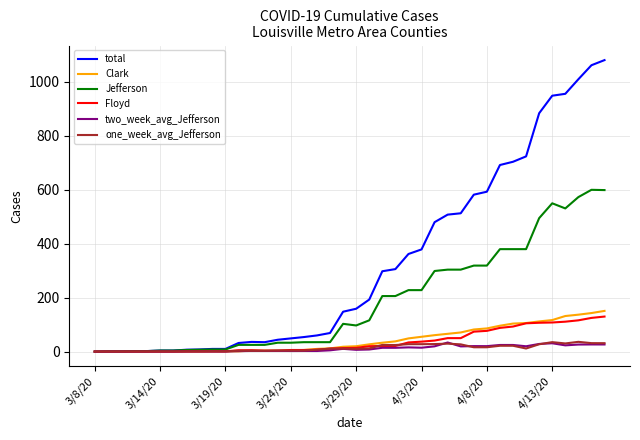

What is the greatest value displayed?

1081.0